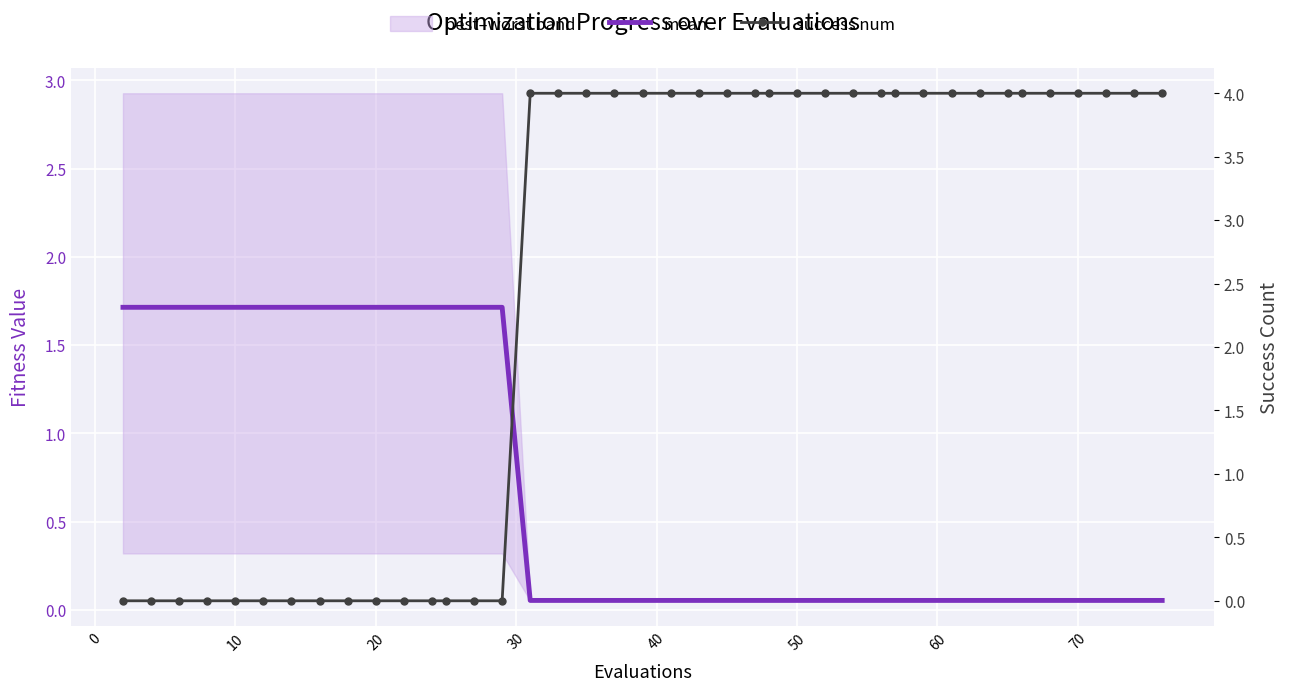

Reading left to right, what are all the values shown in this chart?

mean: 1.7	1.7	1.7	1.7	1.7	1.7	1.7	1.7	1.7	1.7	1.7	1.7	1.7	1.7	1.7	0.1	0.1	0.1	0.1	0.1	0.1	0.1	0.1	0.1	0.1	0.1	0.1	0.1	0.1	0.1	0.1	0.1	0.1	0.1	0.1	0.1	0.1	0.1	0.1	0.1
success num: 0.0	0.0	0.0	0.0	0.0	0.0	0.0	0.0	0.0	0.0	0.0	0.0	0.0	0.0	0.0	4.0	4.0	4.0	4.0	4.0	4.0	4.0	4.0	4.0	4.0	4.0	4.0	4.0	4.0	4.0	4.0	4.0	4.0	4.0	4.0	4.0	4.0	4.0	4.0	4.0